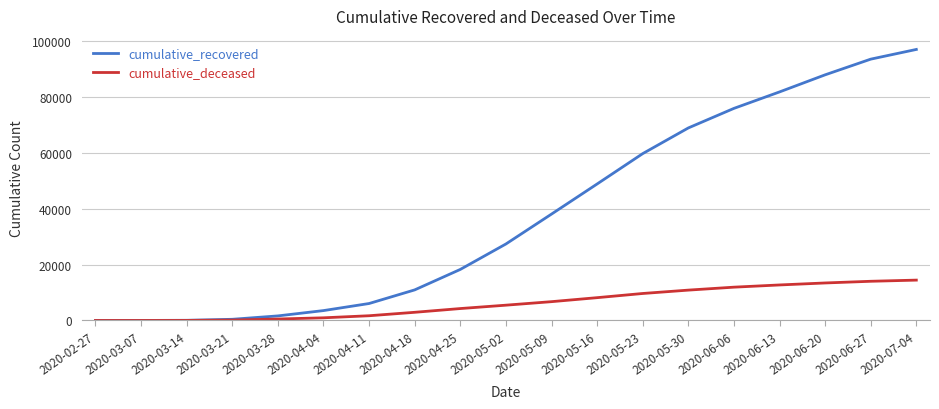

Read the cumulative_deceased value at 2020-06-20, to the nearest 50.

13450